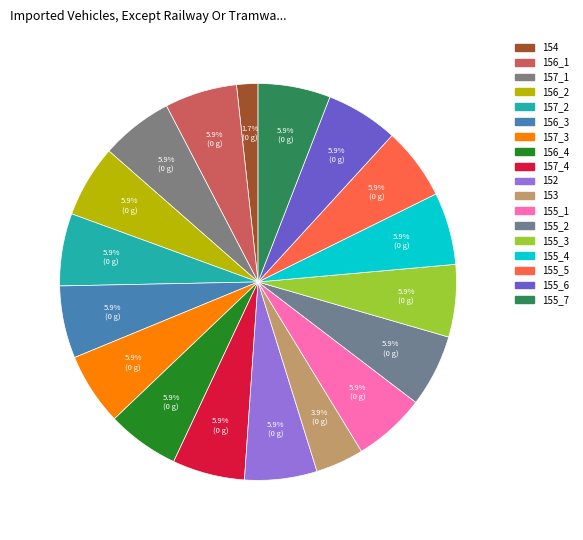

Which category has the biggest portion of the pie?

156_1